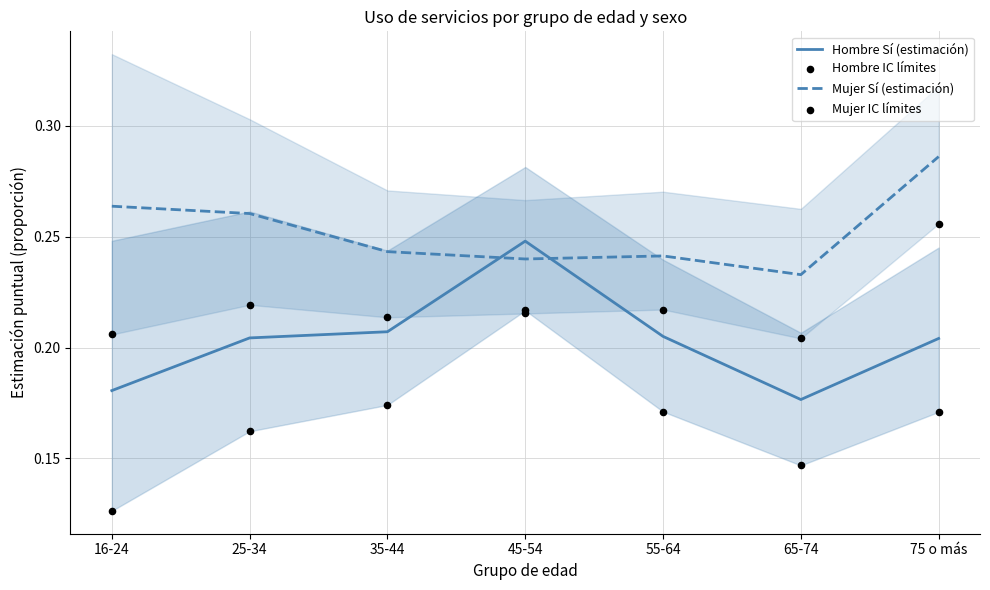

What is the total value across all series at 35-44?

0.8